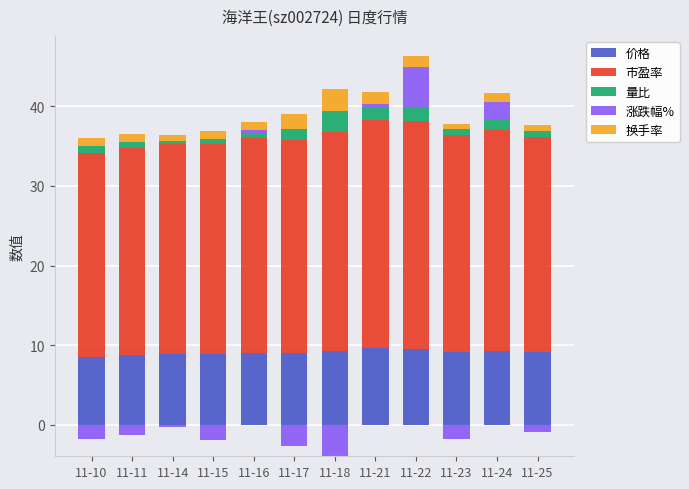

Is the value of 换手率 at 11-24 greater than the value of 量比 at 11-21?

No